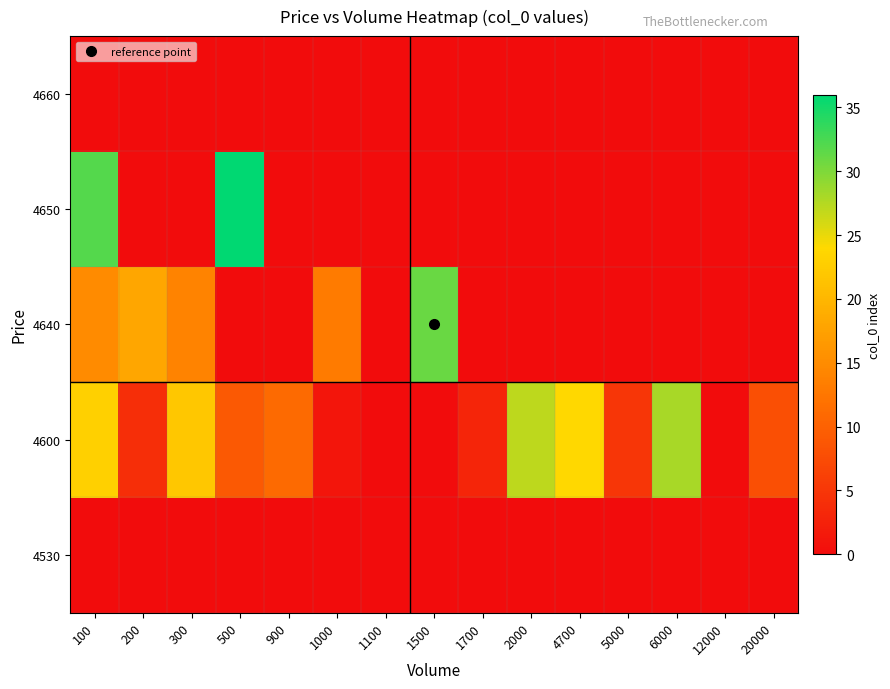

How many series are shown in this chart?

5